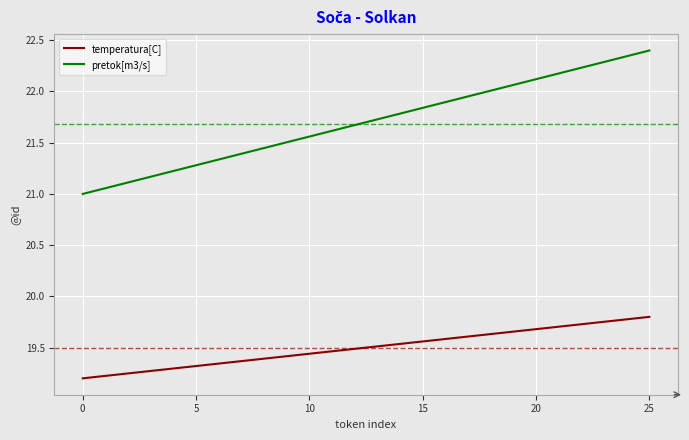

Which series has the largest total across all categories?

pretok[m3/s]